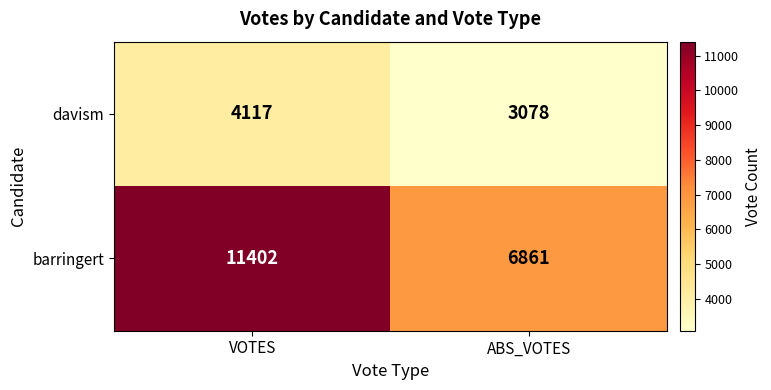

How many data points in davism are less than 4117?

1